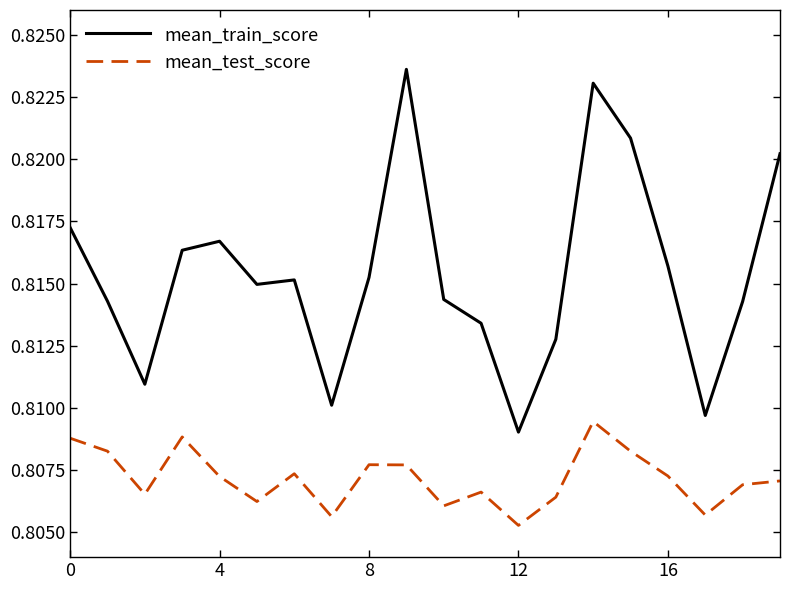

True or false: mean_test_score and mean_train_score intersect in this chart.

False